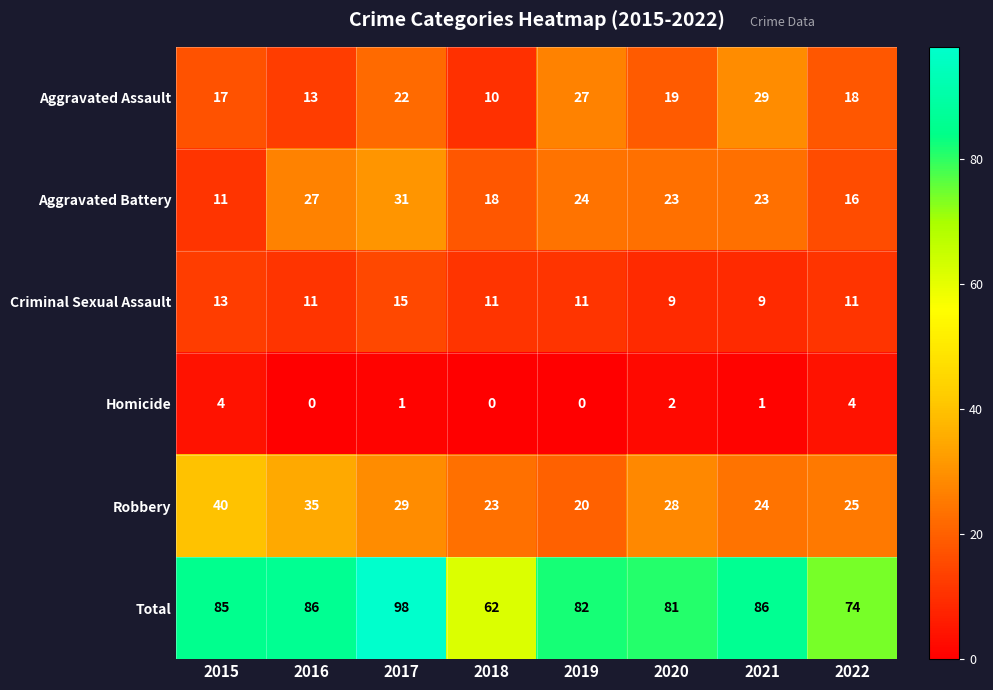

What is the highest value of the Criminal Sexual Assault series?

15